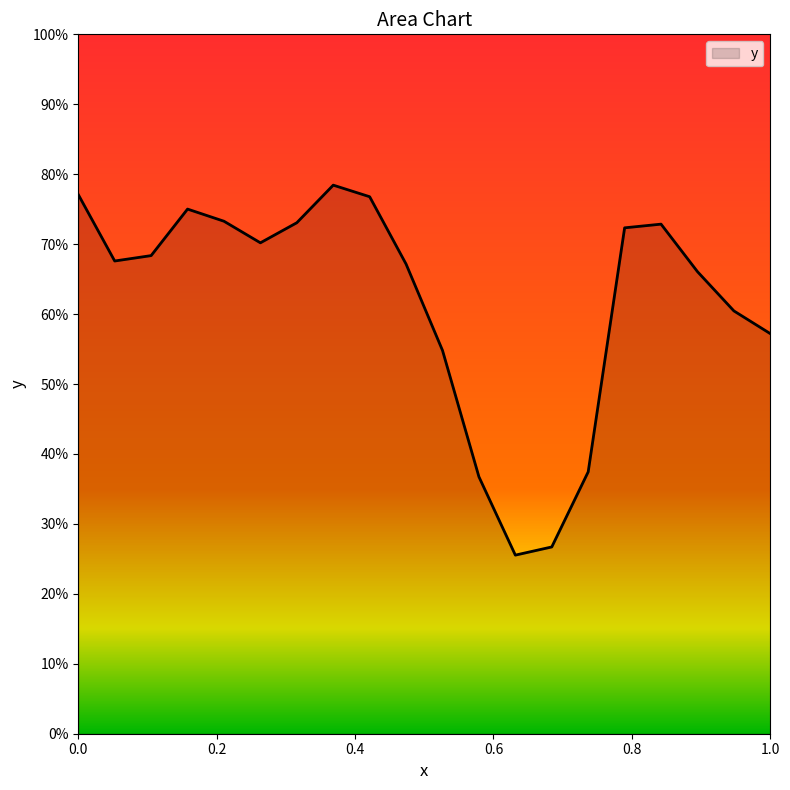

Reading left to right, transcribe all the data shown in this chart.

0.8	0.7	0.7	0.8	0.7	0.7	0.7	0.8	0.8	0.7	0.5	0.4	0.3	0.3	0.4	0.7	0.7	0.7	0.6	0.6